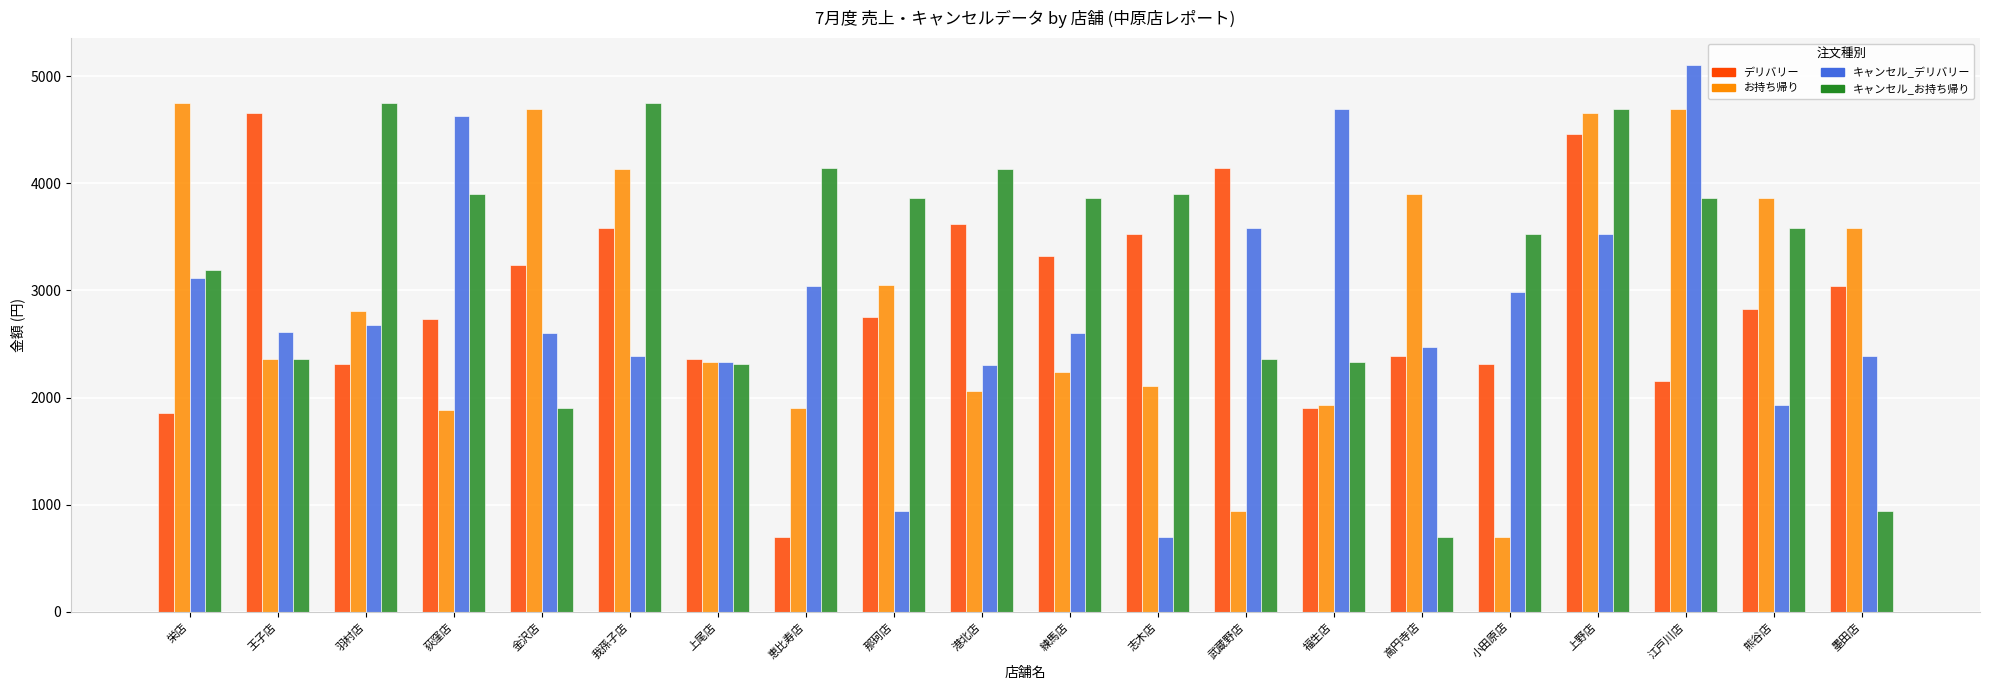

What is the label of the 9th bar from the left?

那珂店